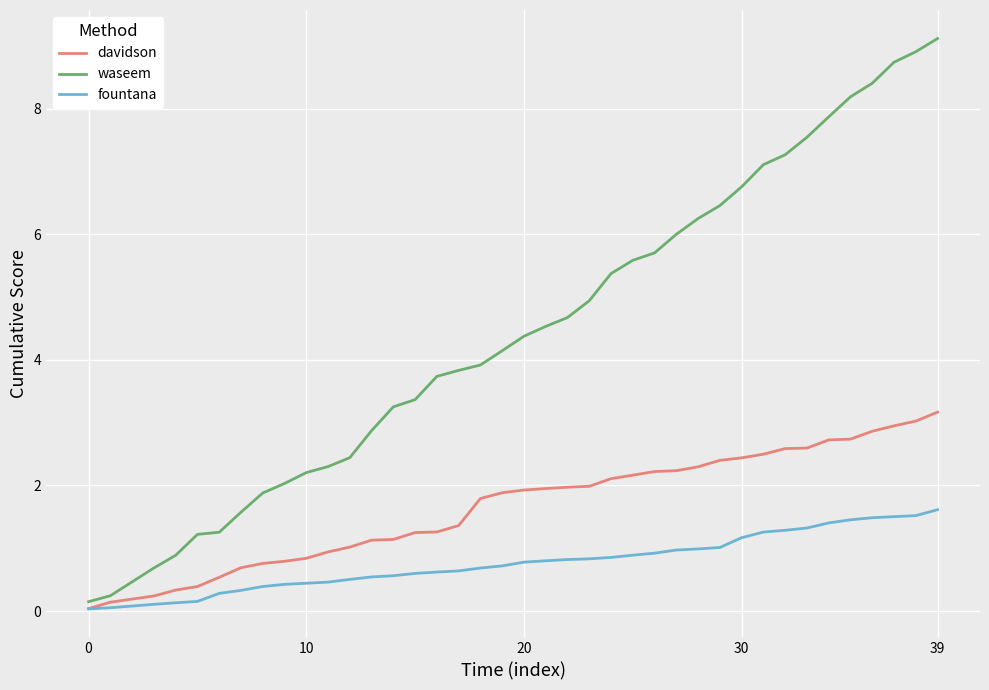

List the series in order of their overall mean, lowest first.

fountana, davidson, waseem